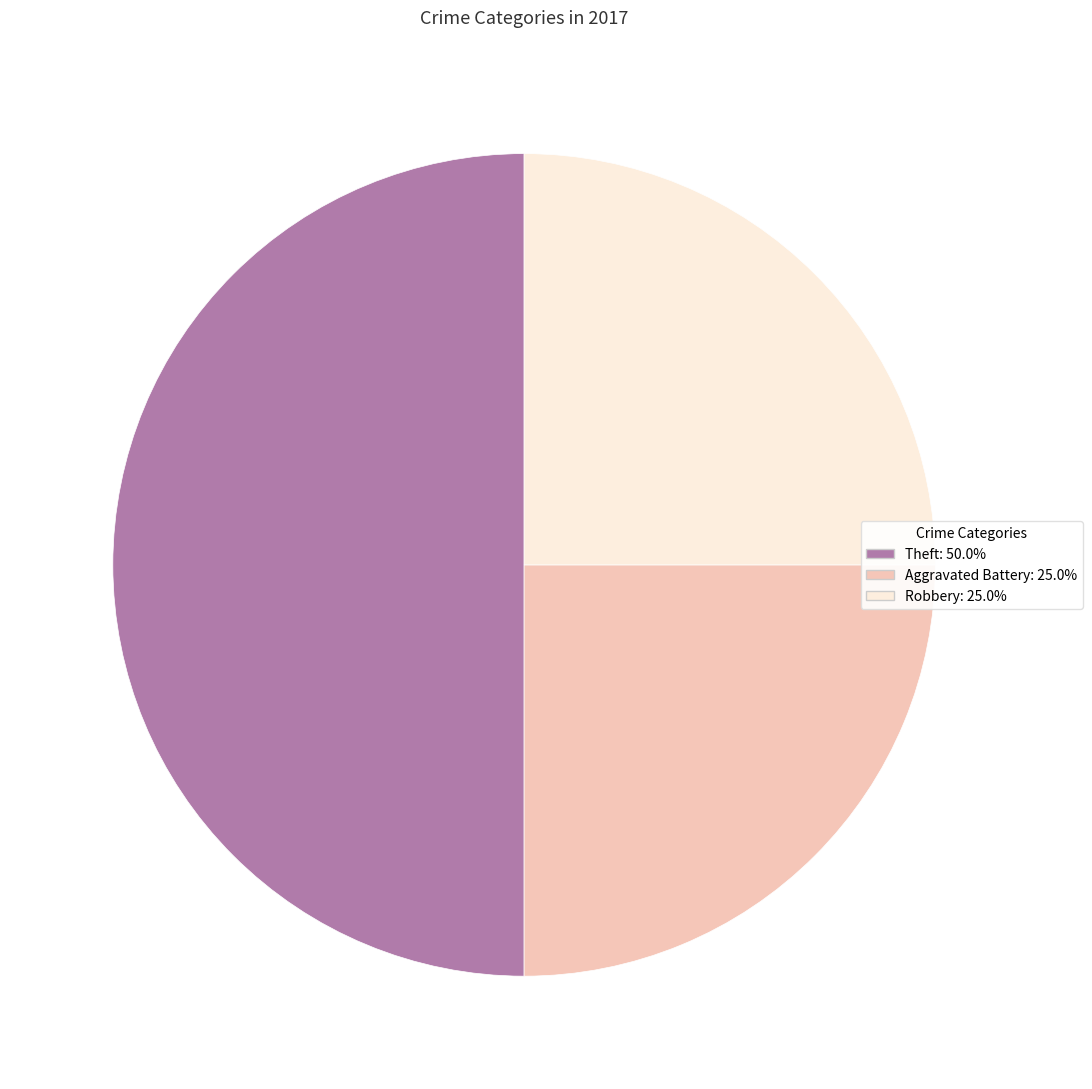

What is the ratio of the value at Theft: 50.0% to the value at Aggravated Battery: 25.0%?

2.0